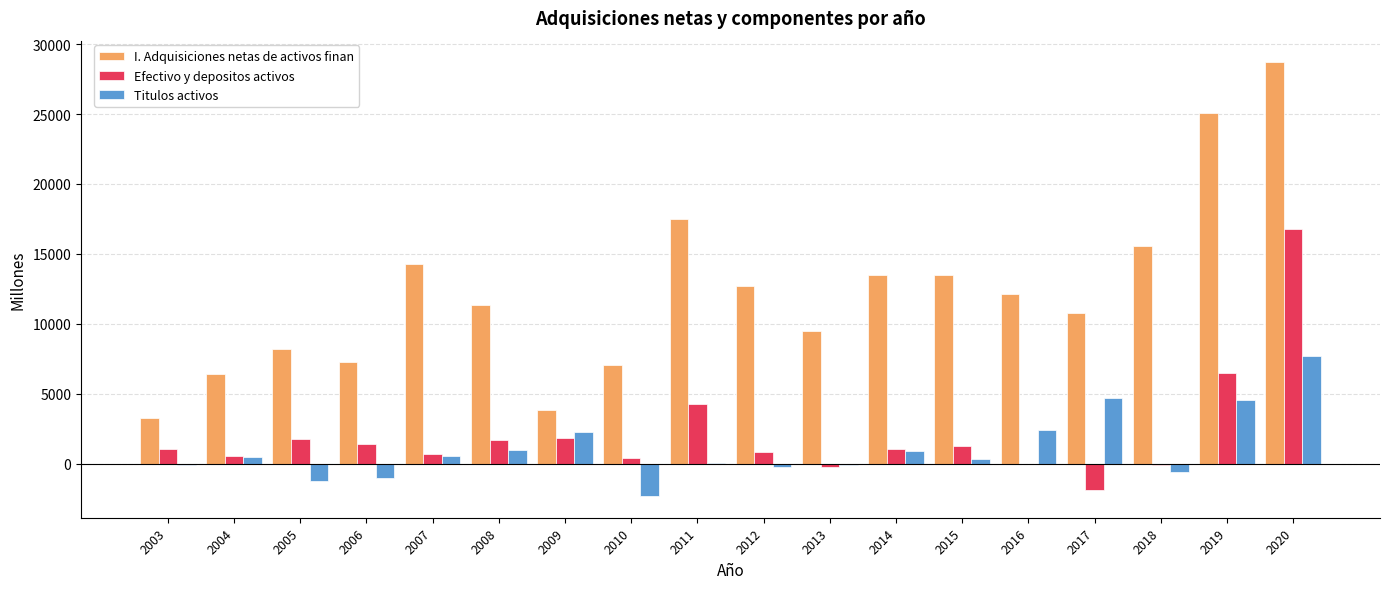

Where does the Efectivo y depositos activos series first go above 1055?

2005